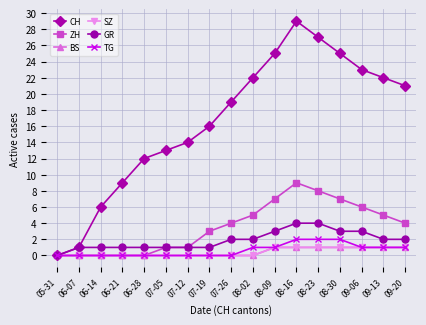

Which series has the largest total across all categories?

CH